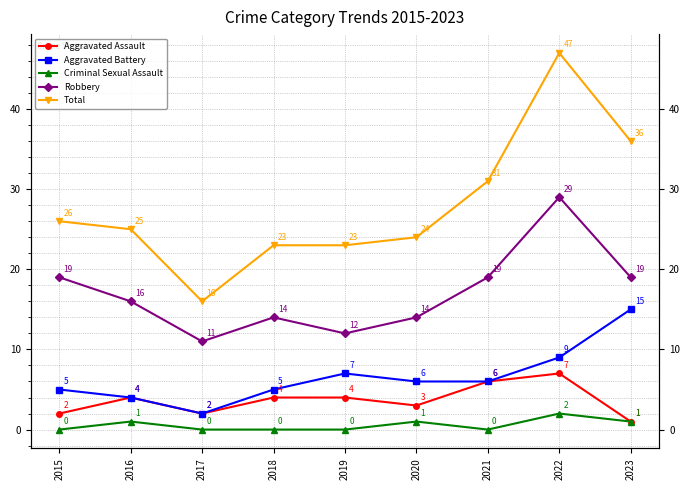

How many data points in Total are above 25?

4